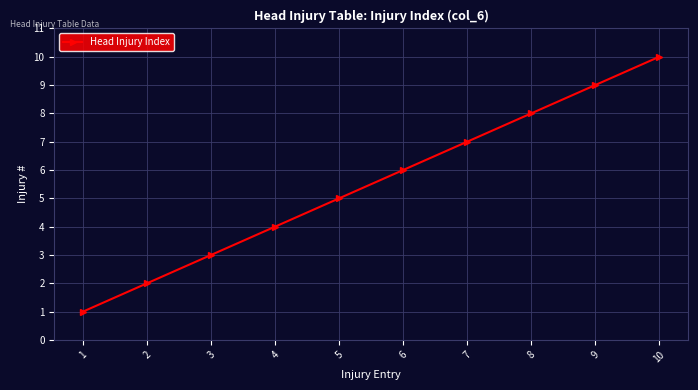

What is the sum of the values at 6 and 10?

16